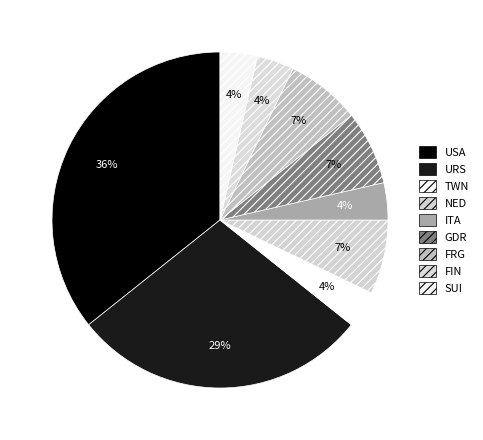

True or false: TWN accounts for 18% of the total.

False